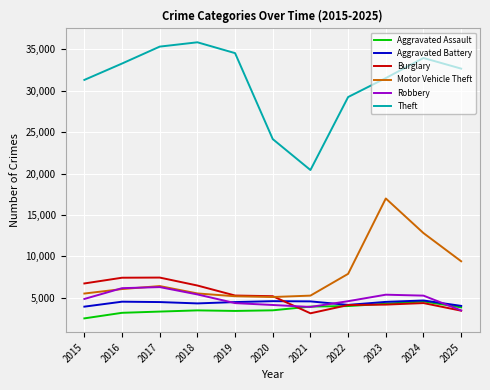

Is it true that Motor Vehicle Theft equals 2819 at 2021?

False